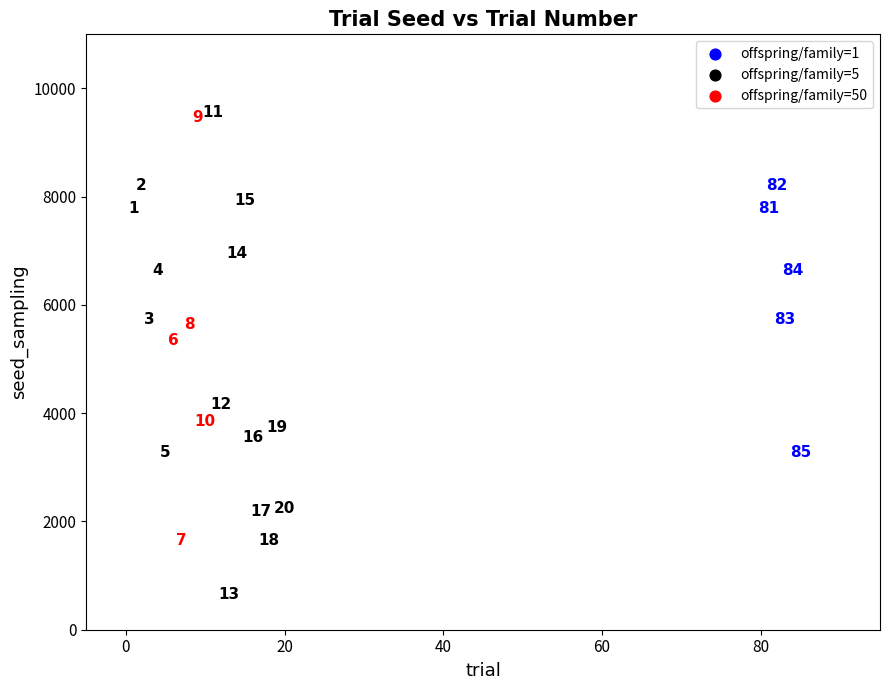

What Y value in the scatter plot is closest to 5104?

5338